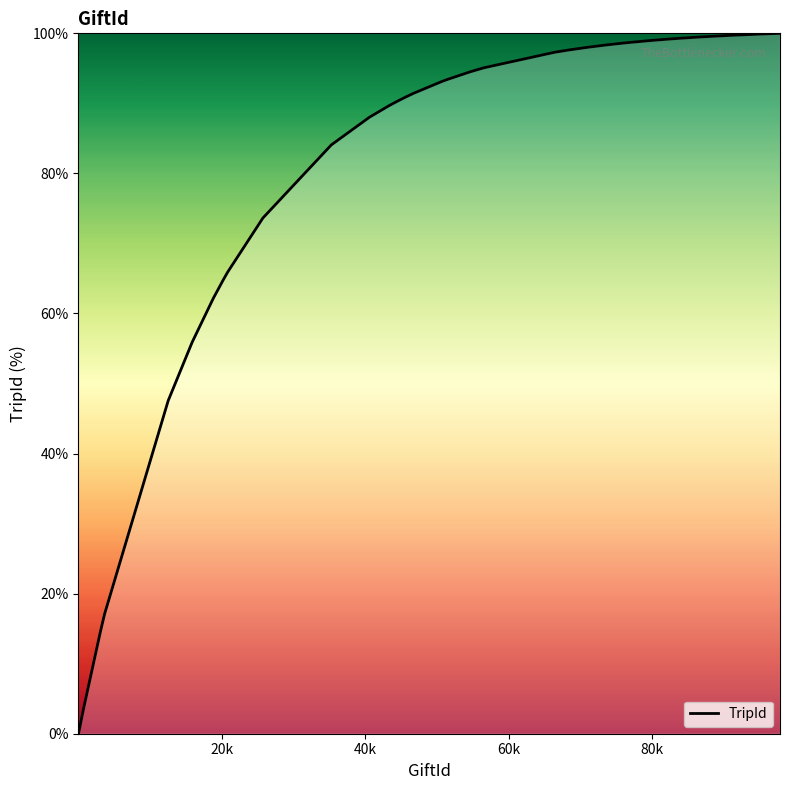

What is the maximum value shown in the chart?

100.0